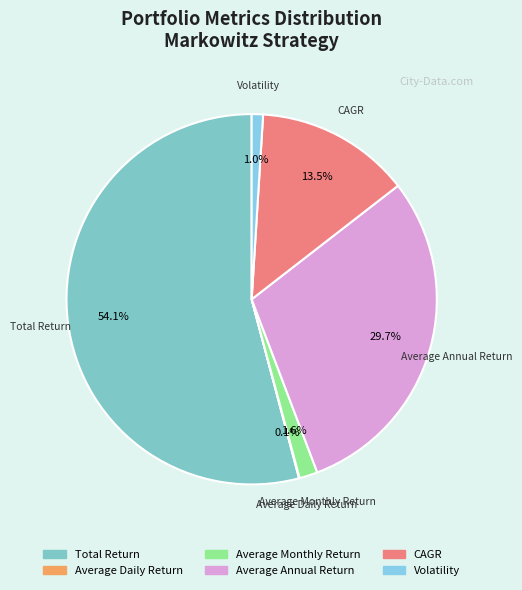

Which category has the biggest portion of the pie?

Total Return